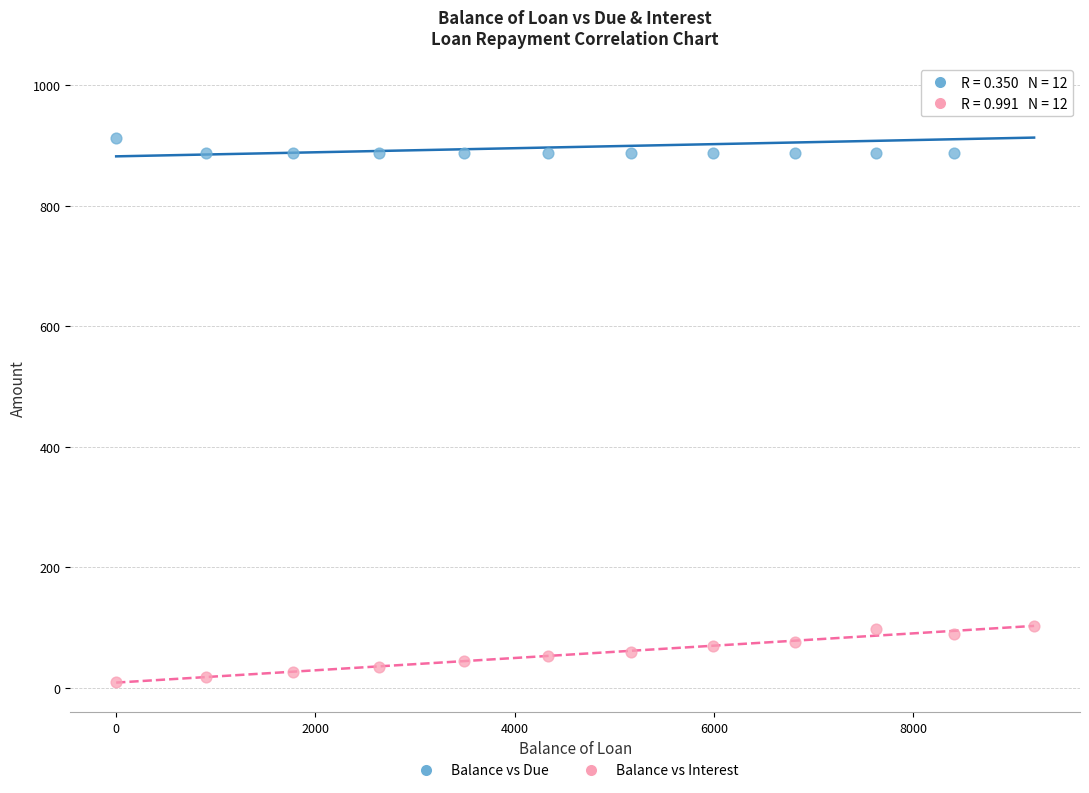

Across all data points, what is the range of X values (max minus min)?

9214.4